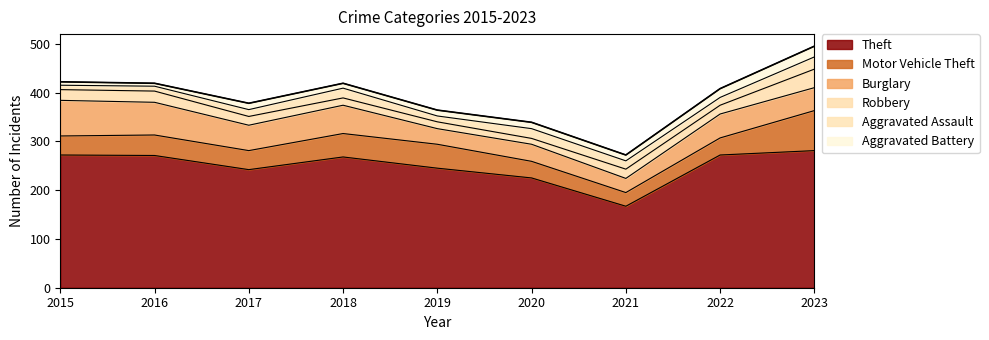

Reading left to right, list all the values displayed in this chart.

Theft: 2015=272	2016=271	2017=242	2018=268	2019=245	2020=225	2021=167	2022=272	2023=281
Motor Vehicle Theft: 2015=39	2016=42	2017=39	2018=48	2019=49	2020=34	2021=28	2022=35	2023=82
Burglary: 2015=73	2016=67	2017=52	2018=58	2019=32	2020=35	2021=29	2022=49	2023=47
Robbery: 2015=22	2016=23	2017=18	2018=15	2019=14	2020=12	2021=19	2022=18	2023=38
Aggravated Assault: 2015=9	2016=10	2017=14	2018=20	2019=12	2020=20	2021=17	2022=16	2023=25
Aggravated Battery: 2015=7	2016=6	2017=13	2018=10	2019=12	2020=13	2021=12	2022=18	2023=22